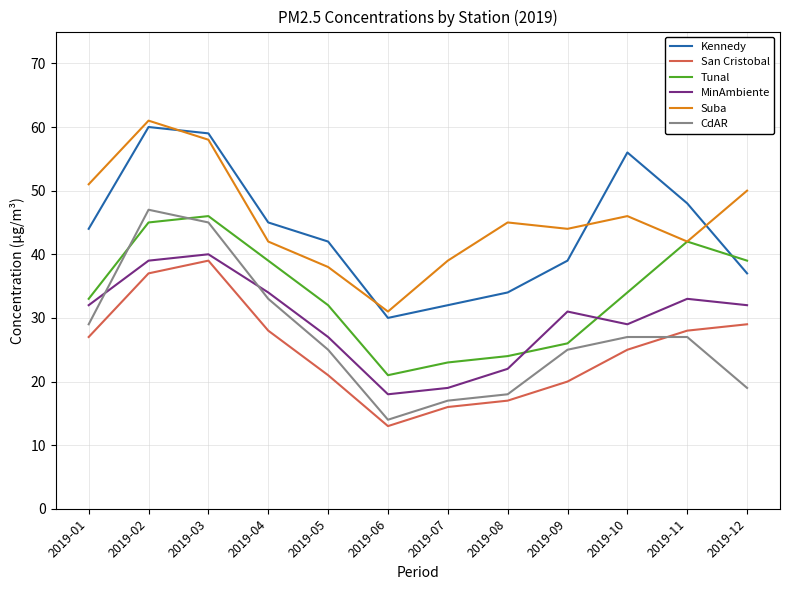

How many lines are shown in the chart?

6